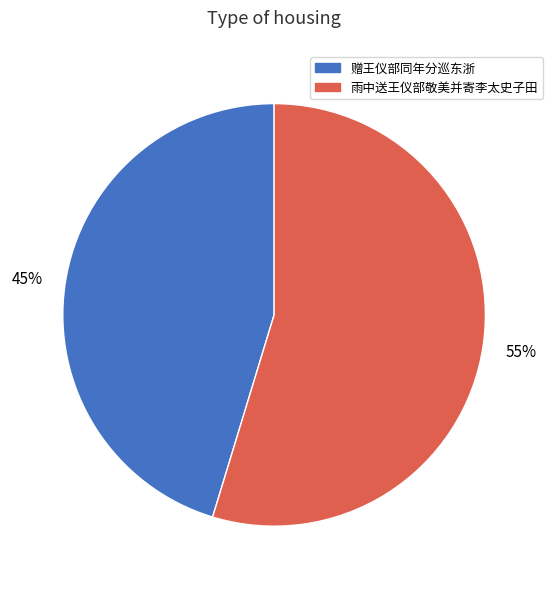

To the nearest percent, what is the average slice percentage?

50%